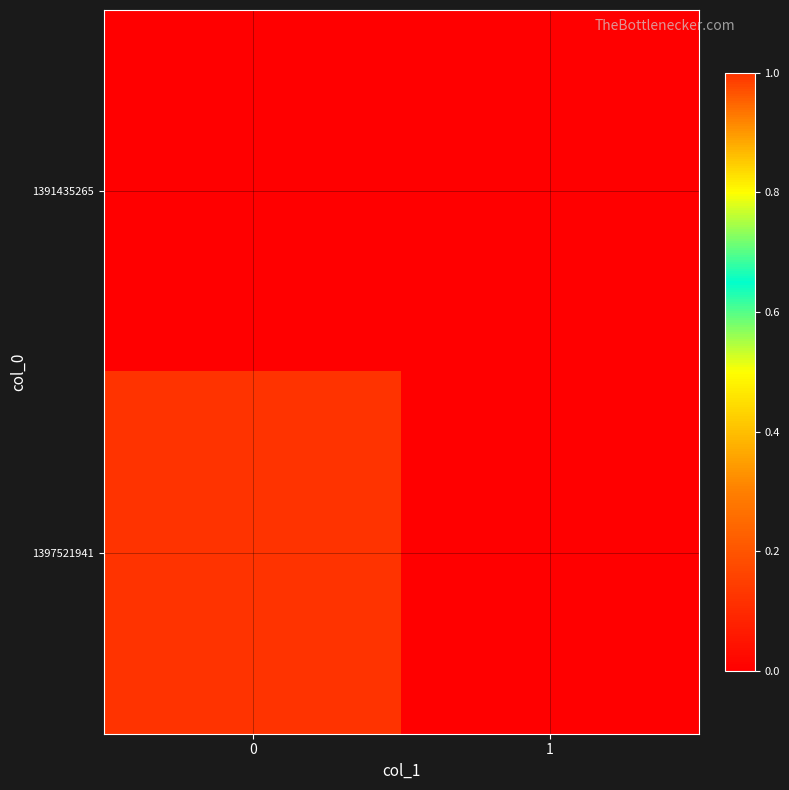

Which has a higher value, 1 or 0?

1